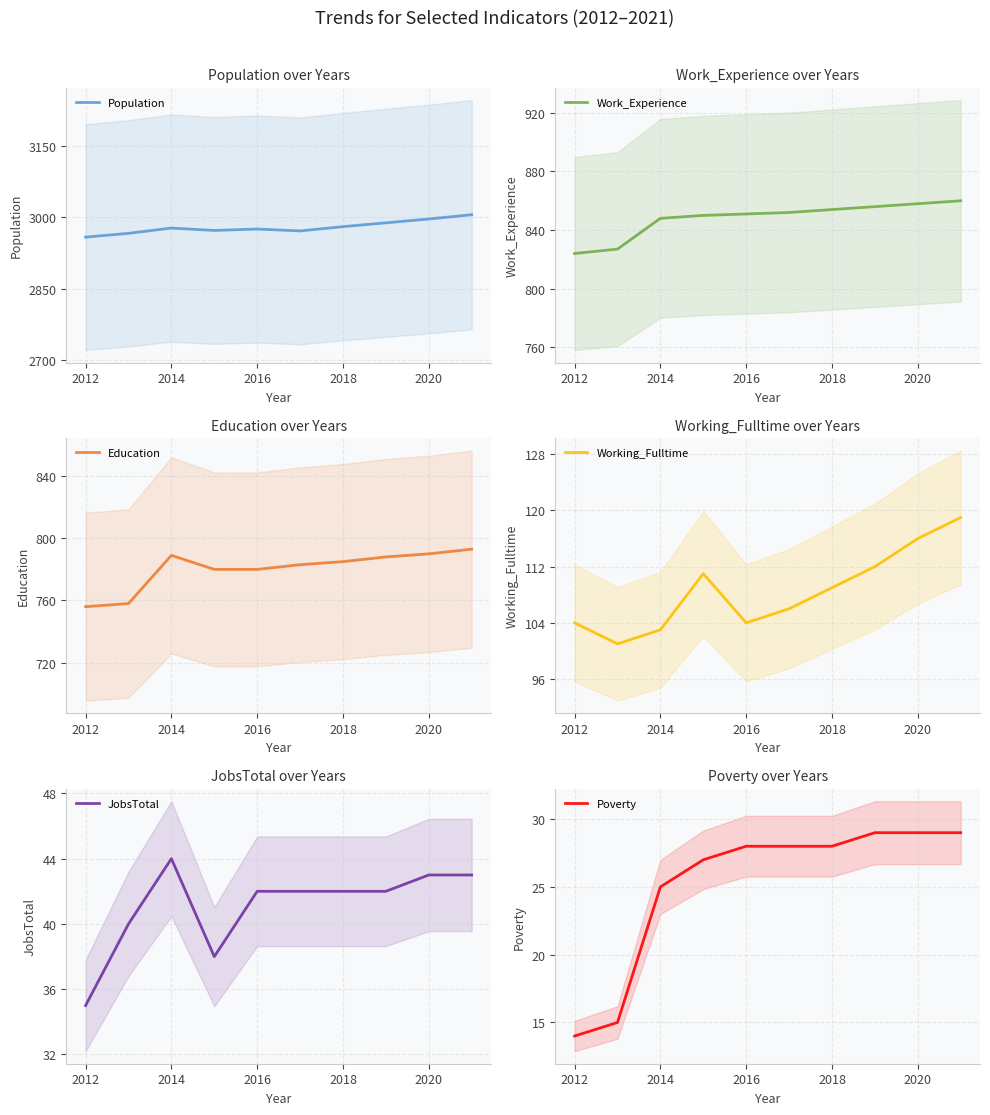

What are all the series names shown in the legend?

Population, Work_Experience, Education, Working_Fulltime, JobsTotal, Poverty